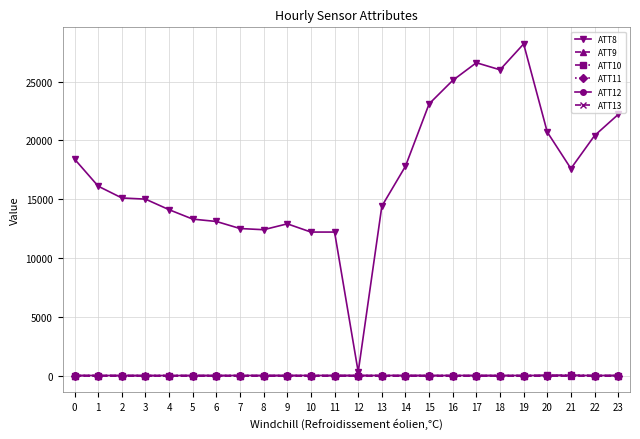

The ATT9 series shows -10.0 at 17. True or false?

True